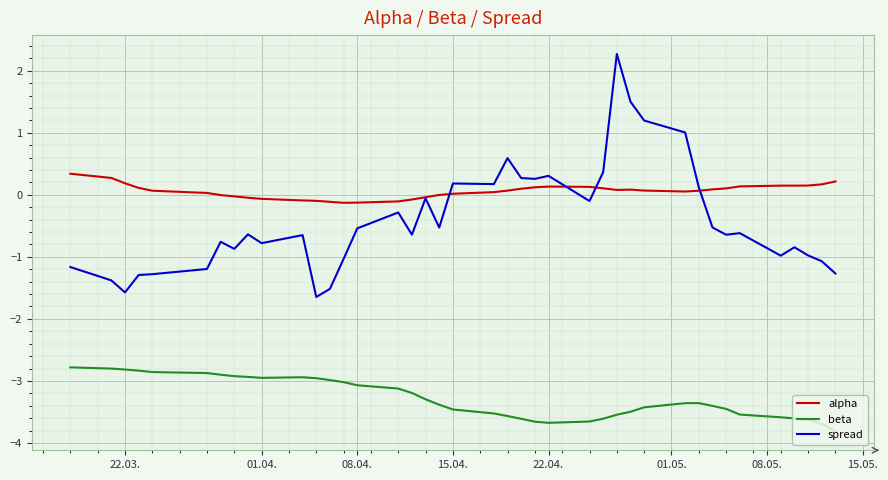

List the series in order of their peak value, highest first.

spread, alpha, beta